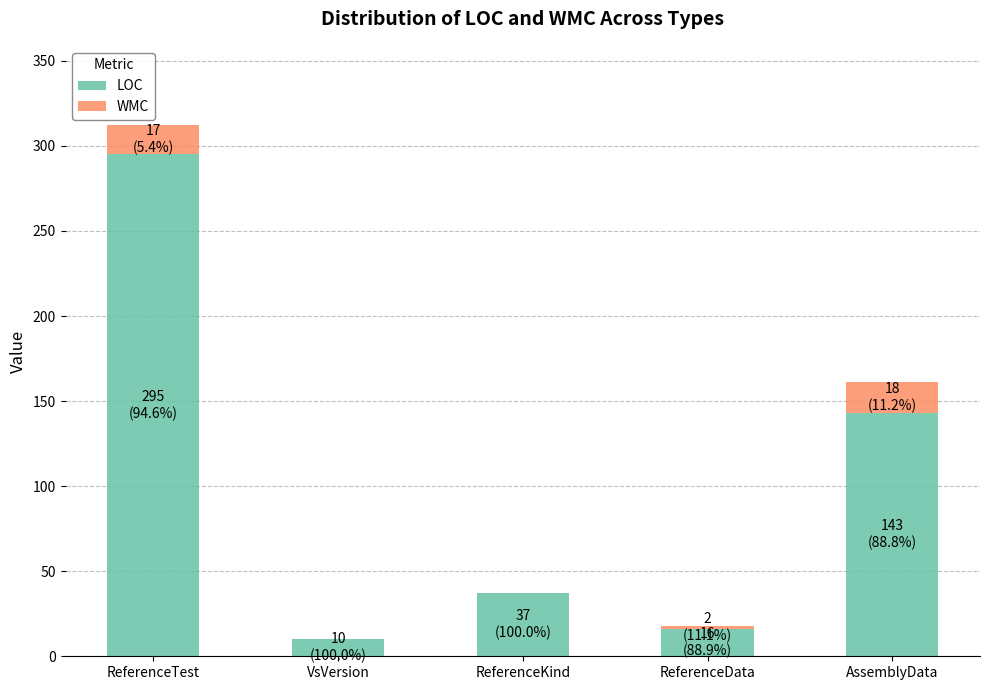

How many data points does each series have?

5